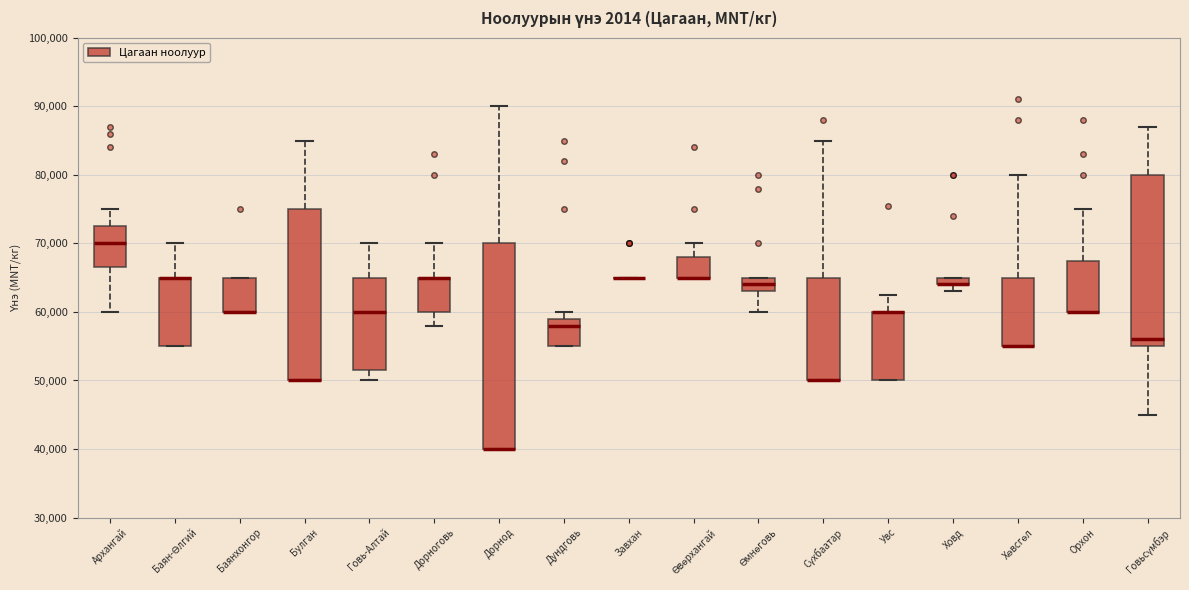

Where is the upper edge of the box for Баянхонгор on the y-axis? The values are not printed on the chart, so give them approximately, as read against the axis.

65000